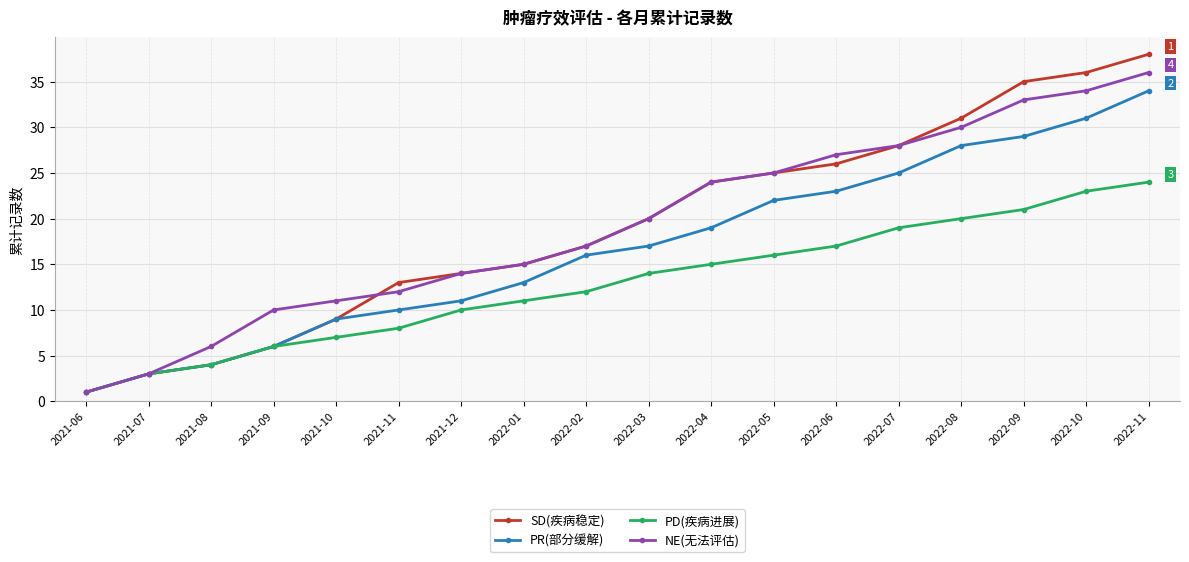

List the series in order of their peak value, highest first.

SD(疾病稳定), NE(无法评估), PR(部分缓解), PD(疾病进展)